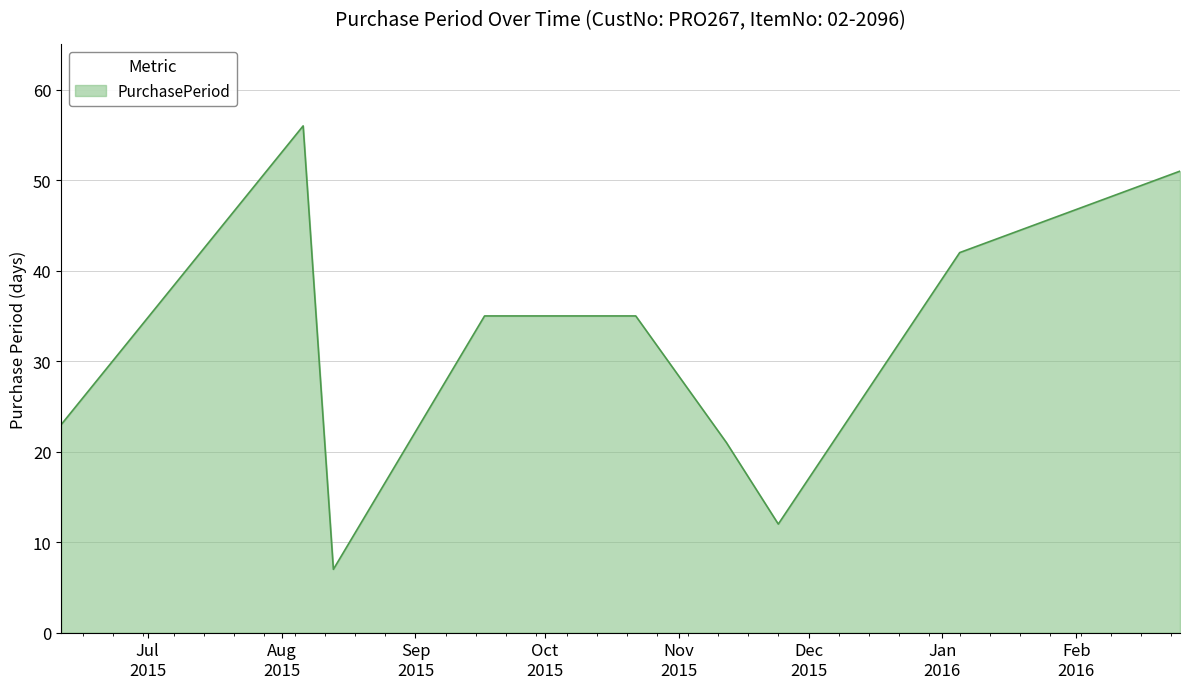

What is the smallest value displayed?

7